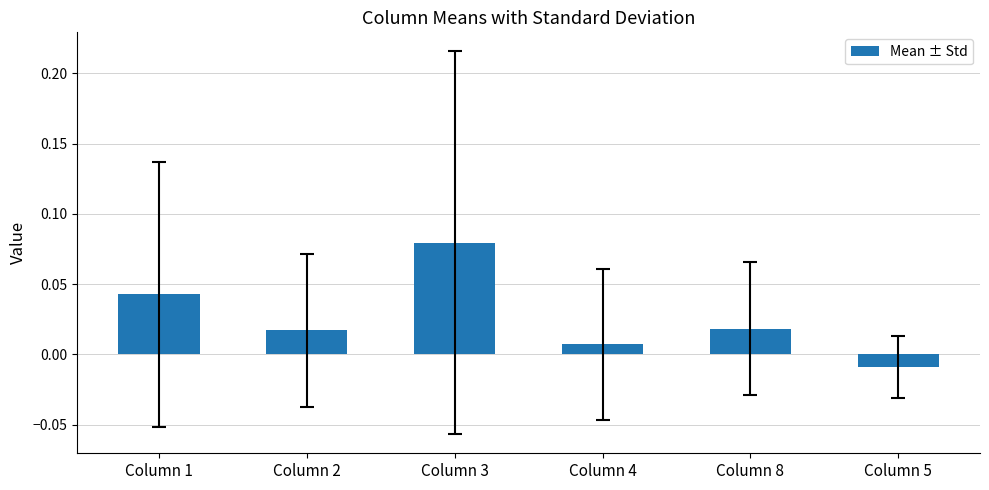

What is the label of the 5th bar from the left?

Column 8